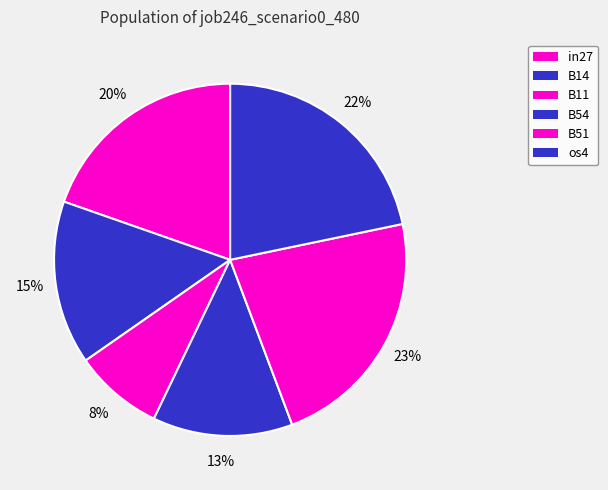

Count the number of slices in the pie.

6